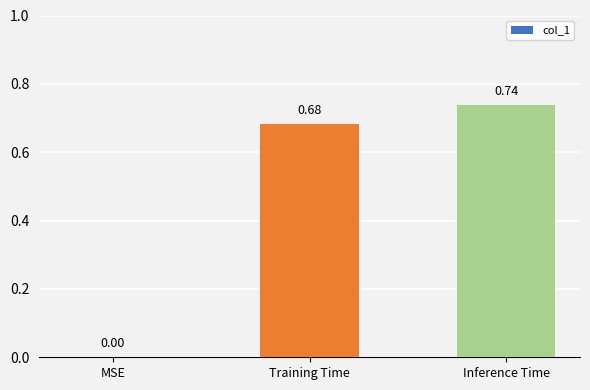

Which has a higher value, MSE or Training Time?

Training Time